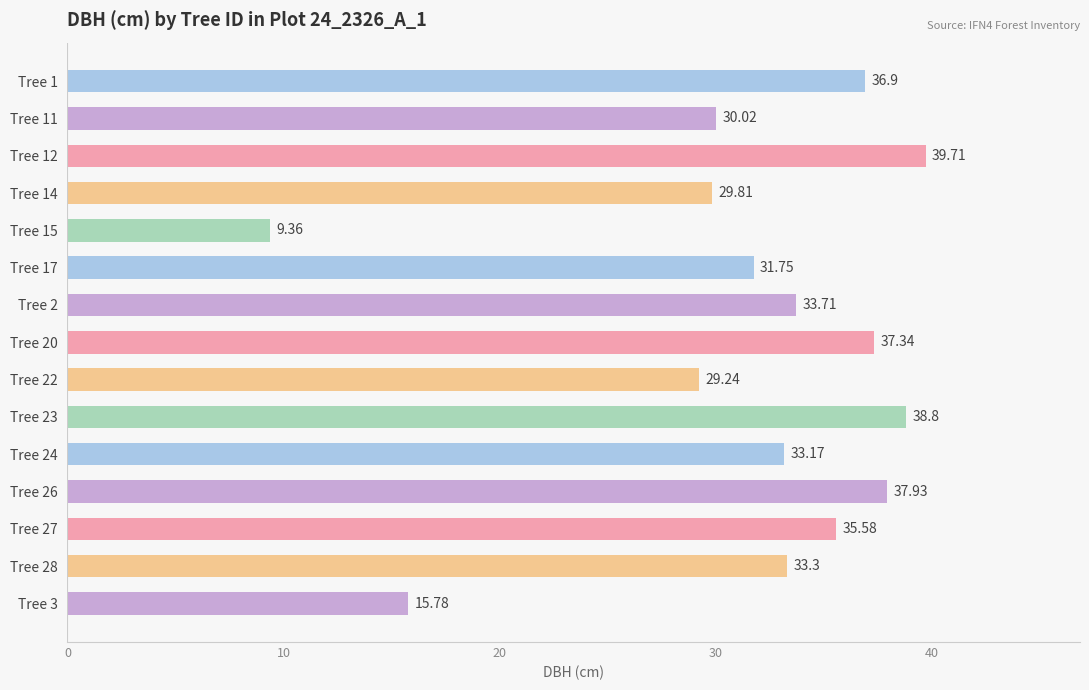

What is the sum of the values at Tree 3 and Tree 26?

53.7